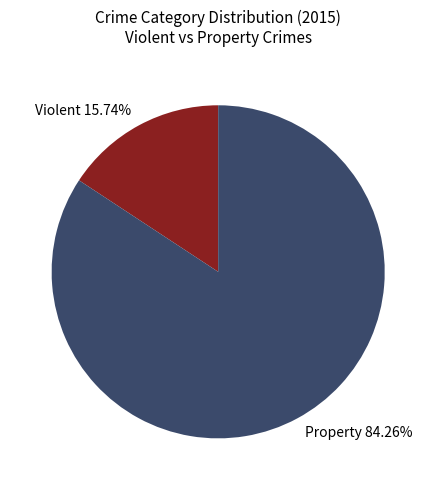

Rank the categories by value from lowest to highest.

Violent 15.74%, Property 84.26%